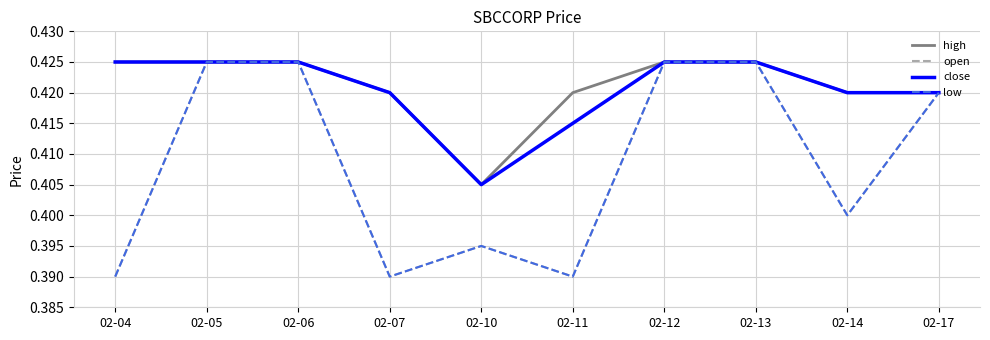

At which label does high reach its peak?

02-04